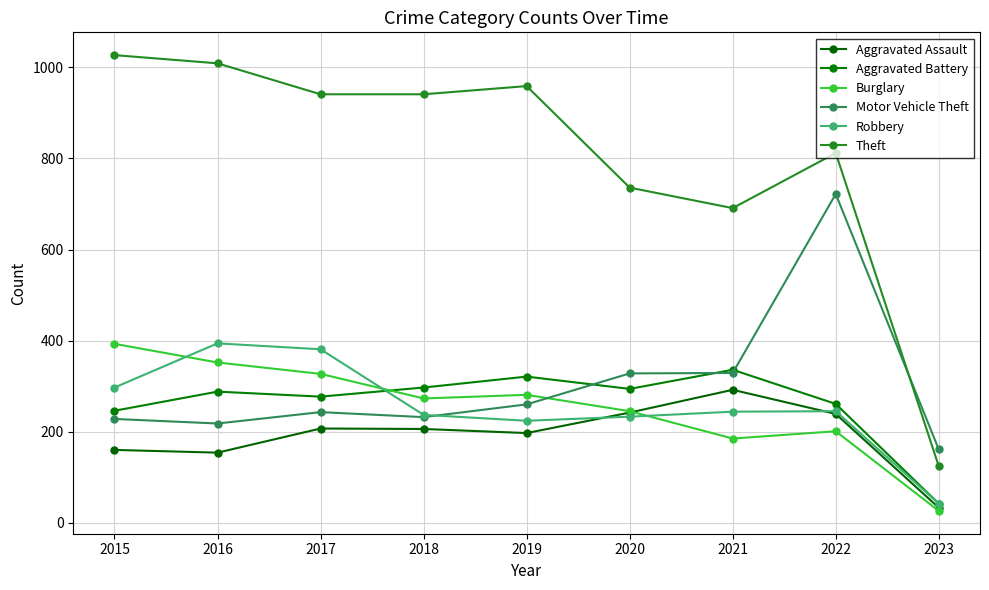

Which series has the largest range (max minus min)?

Theft